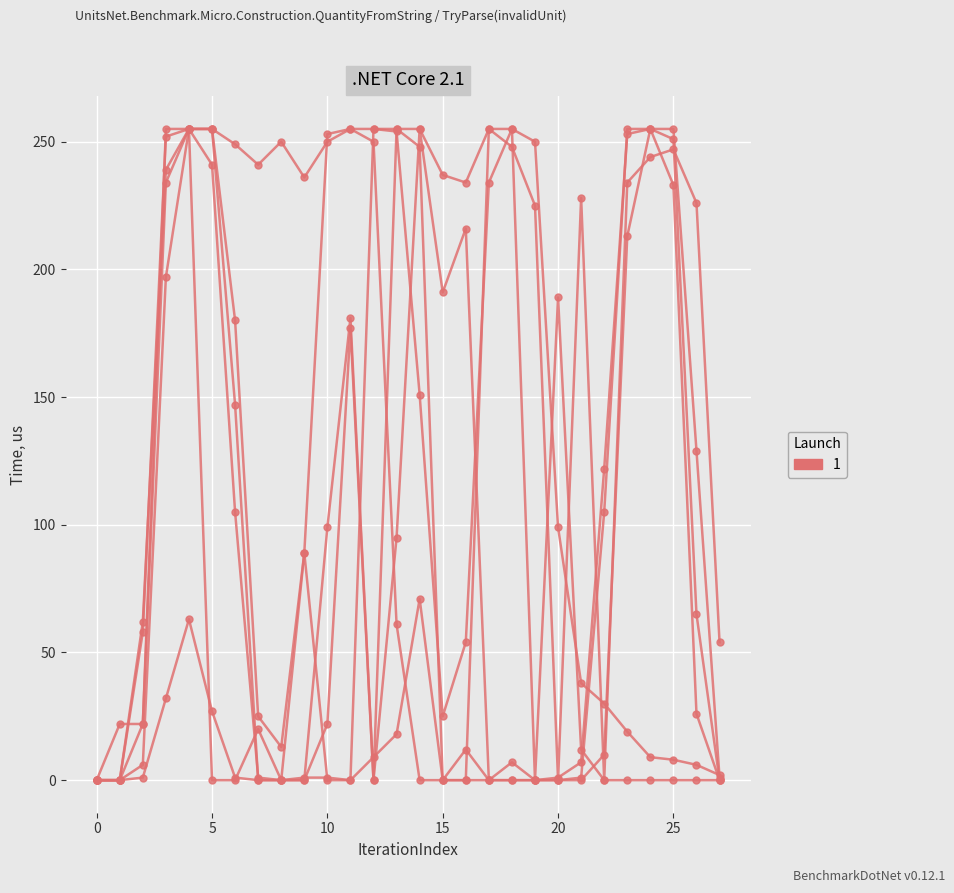

Reading left to right, transcribe all the data shown in this chart.

col_16: 0	22	22	255	255	255	249	241	250	236	250	255	255	255	255	237	234	255	255	250	99	38	30	19	9	8	6	2
col_19: 0	0	58	252	255	255	147	0	0	1	1	0	9	18	71	0	0	255	248	225	0	228	0	234	244	247	226	54
col_3: 0	0	1	32	63	27	1	0	0	0	22	177	0	95	255	191	216	0	7	0	1	7	122	253	255	251	65	0
col_15: 0	0	6	197	255	255	180	25	13	89	0	0	255	254	151	25	54	234	255	0	189	12	0	0	0	0	0	0
col_4: 0	0	62	239	255	241	105	1	0	0	99	181	0	255	248	0	12	0	0	0	0	0	10	213	255	255	129	1
col_7: 0	0	22	234	255	0	0	20	0	89	253	255	250	61	0	0	0	0	0	0	0	1	105	255	255	233	26	0